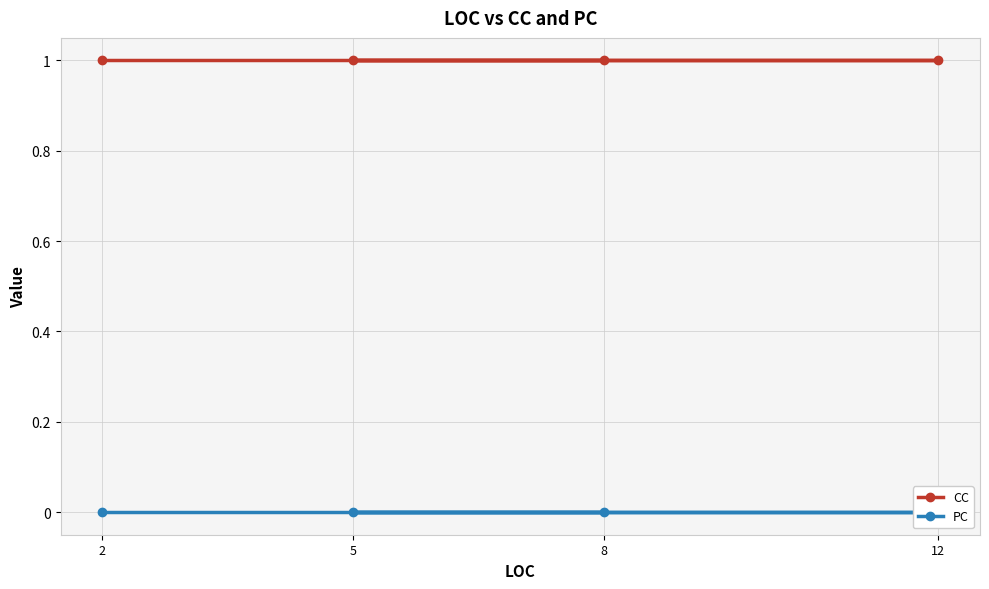

True or false: CC has more than 2 interior local peaks.

False